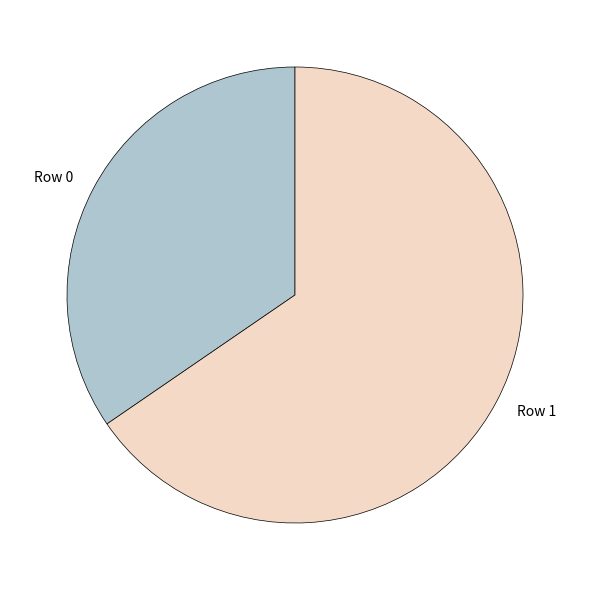

Do Row 1 and Row 0 together represent more than half of the pie?

Yes